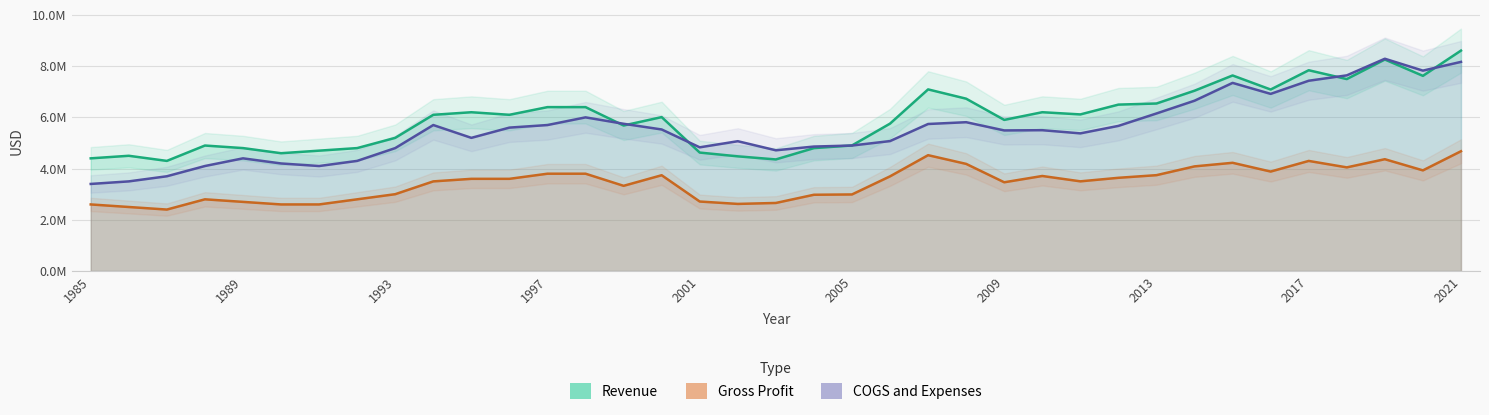

What is the value of the Gross Profit point at the 9th from the left?

3000000